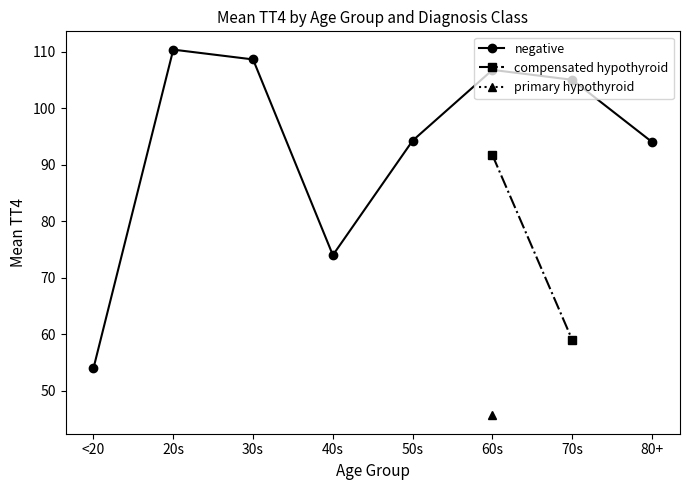

Rank the categories by negative value from highest to lowest.

20s, 30s, 60s, 70s, 50s, 80+, 40s, <20